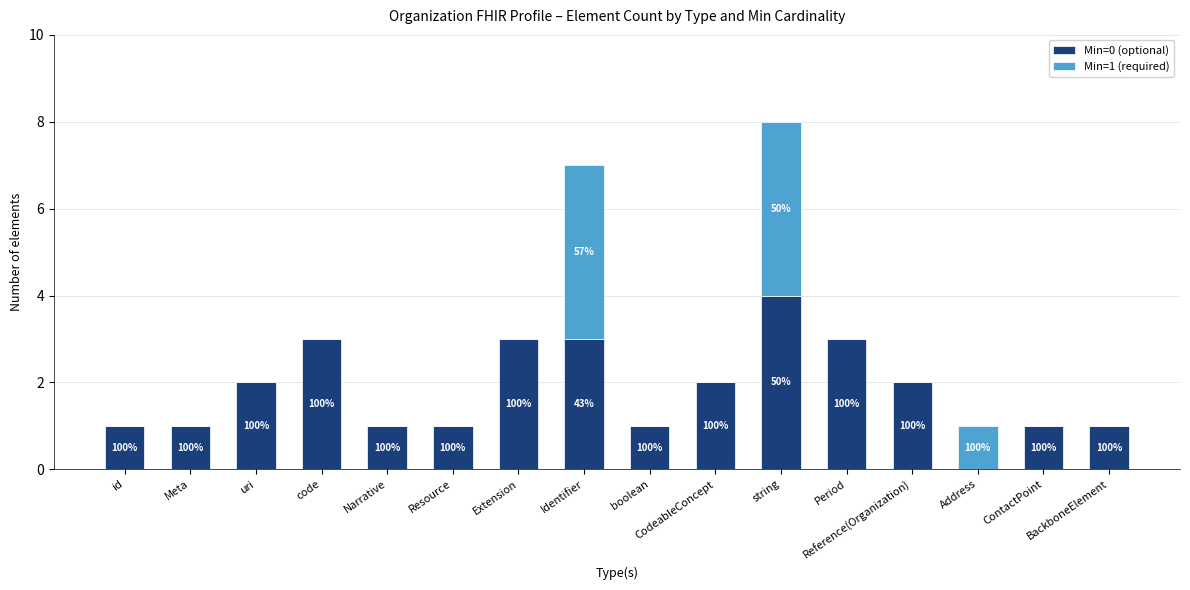

What is the label of the 13th bar from the right?

code